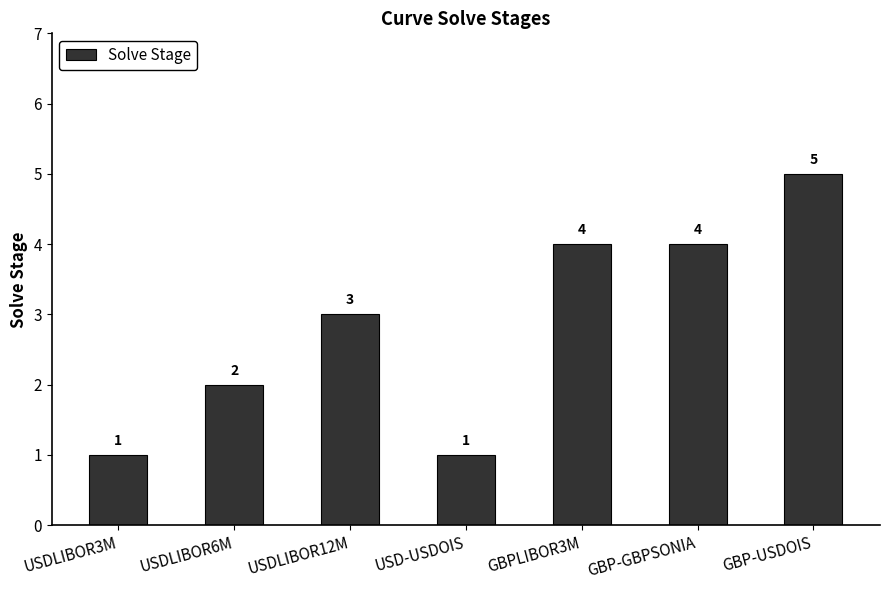

What is the approximate value at USD-USDOIS?

1